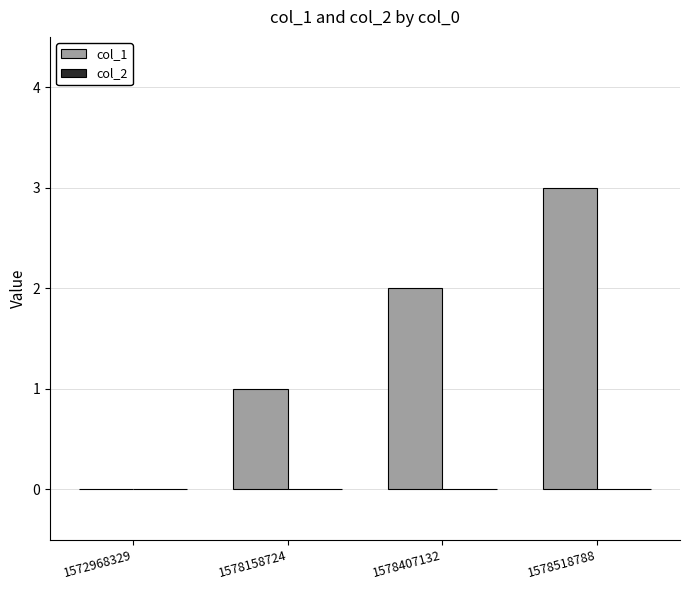

What is the change in value from 1578158724 to 1578407132?

+1